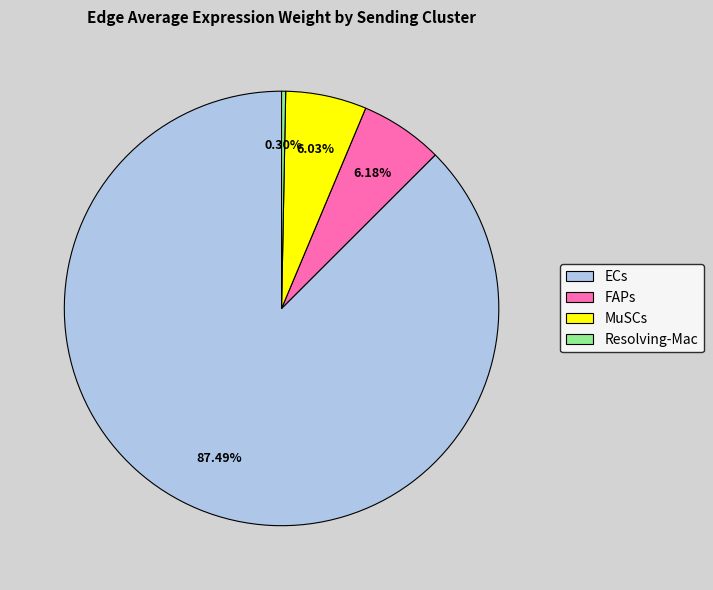

Is there a majority slice in this chart?

Yes